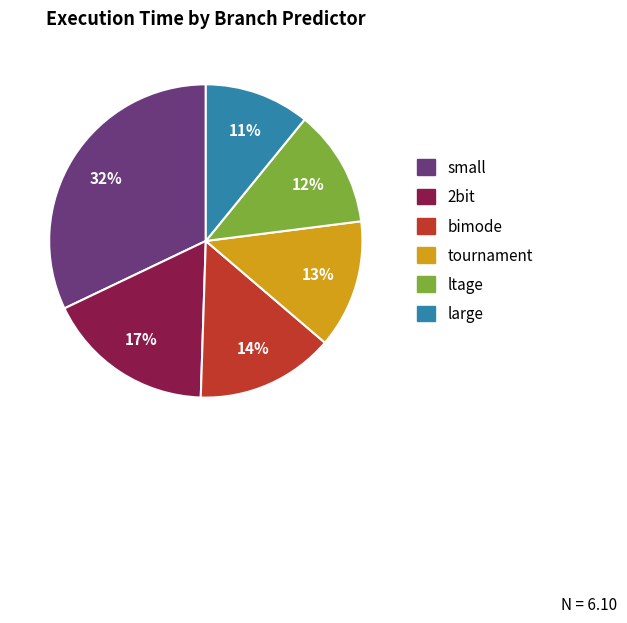

To the nearest percent, what portion does 2bit represent?

17%